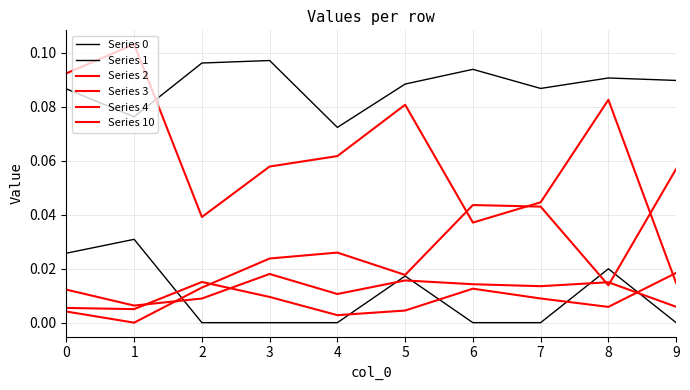

Is this an area chart (filled region under the line)?

No